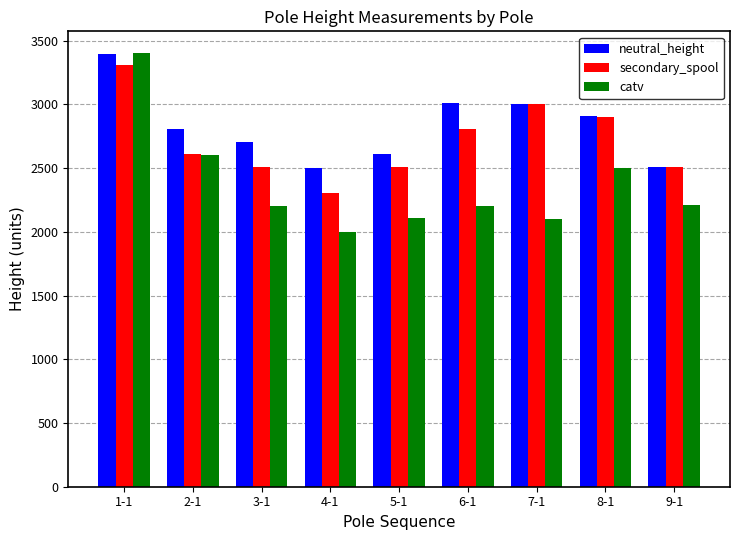

Which series has the largest total across all categories?

neutral_height